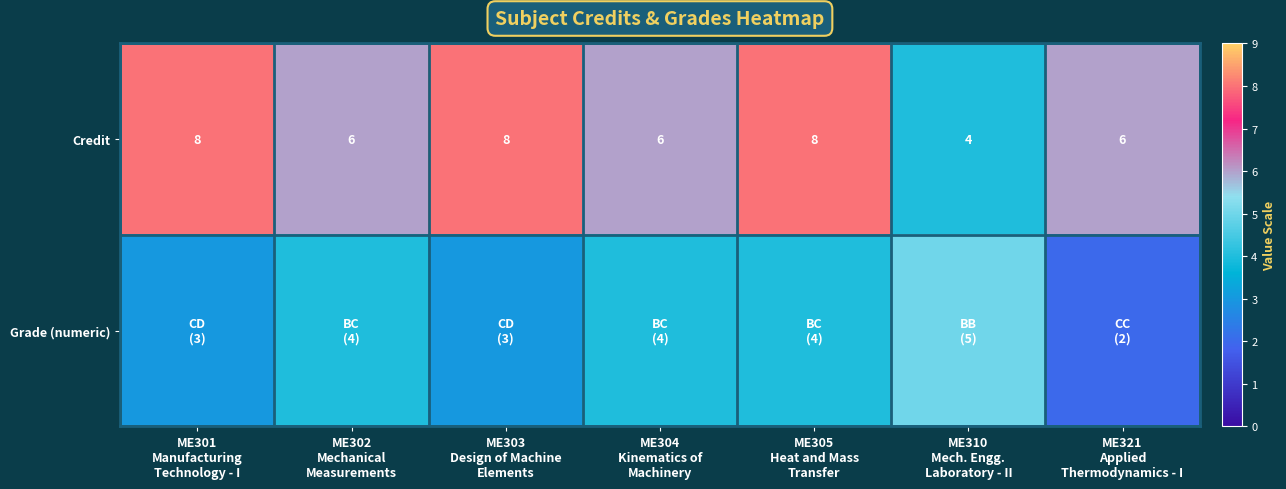

What is the spread (max minus min) of values at ME302
Mechanical
Measurements?

2